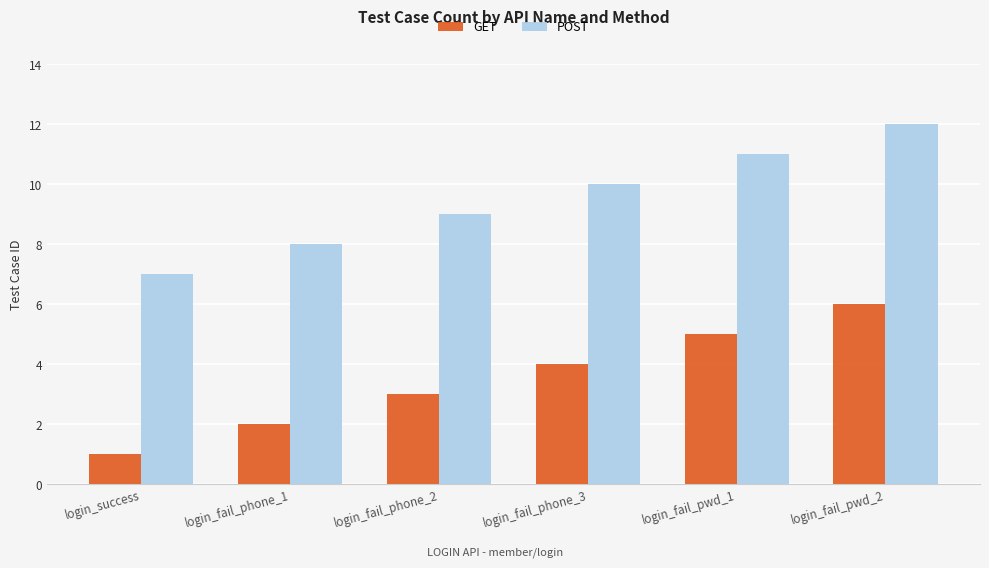

At which label does POST reach its peak?

login_fail_pwd_2